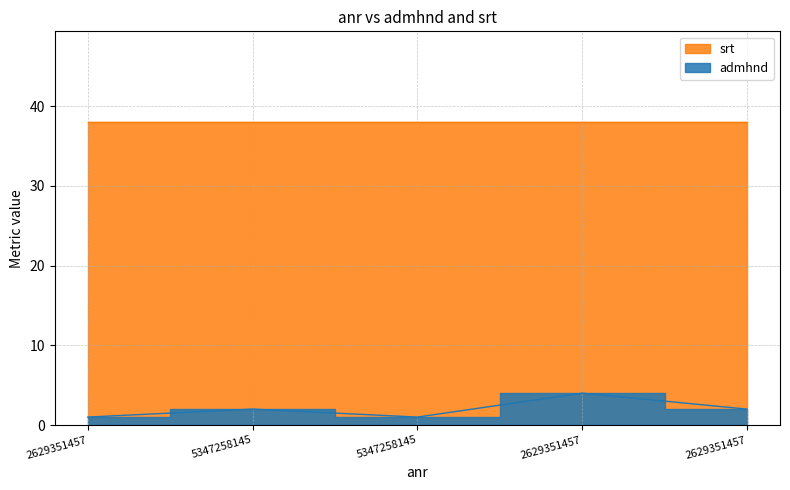

What is the difference between the values at 2629351457 and 5347258145?

3